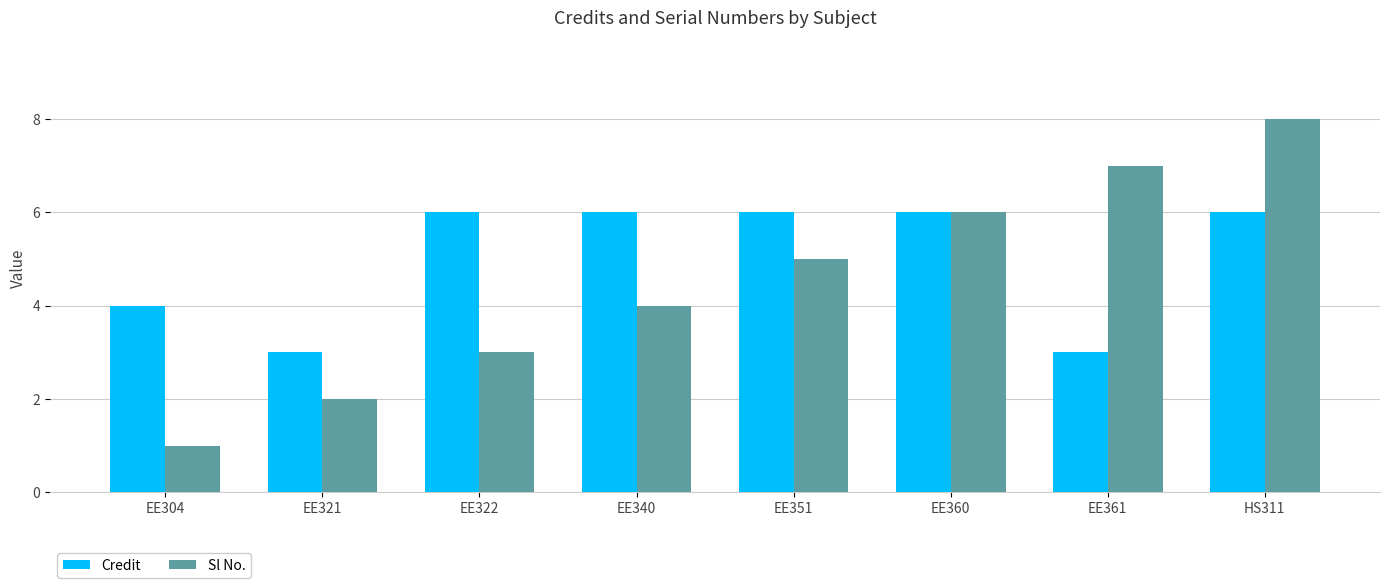

Reading right to left, what are all the values shown in this chart?

Credit: 6	3	6	6	6	6	3	4
Sl No.: 8	7	6	5	4	3	2	1